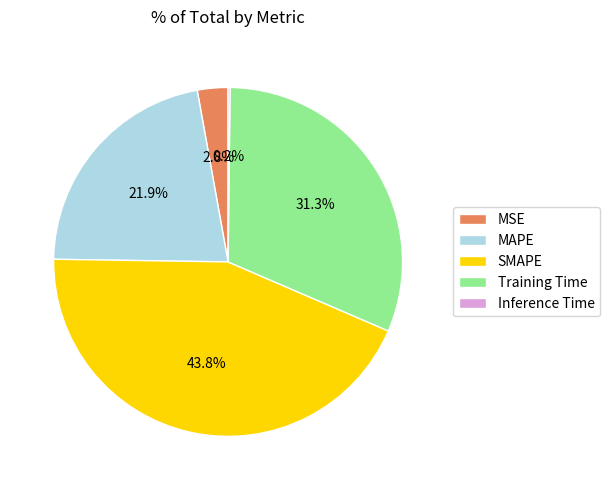

Which category has the biggest portion of the pie?

SMAPE